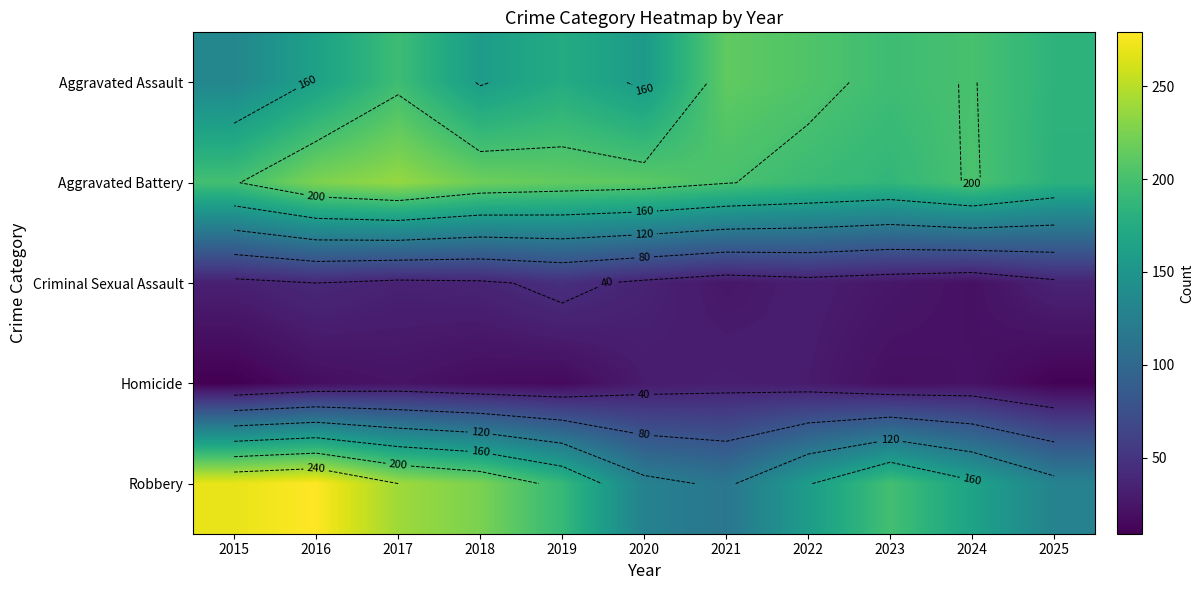

What is the difference between the maximum and minimum values in the Aggravated Battery series?

54